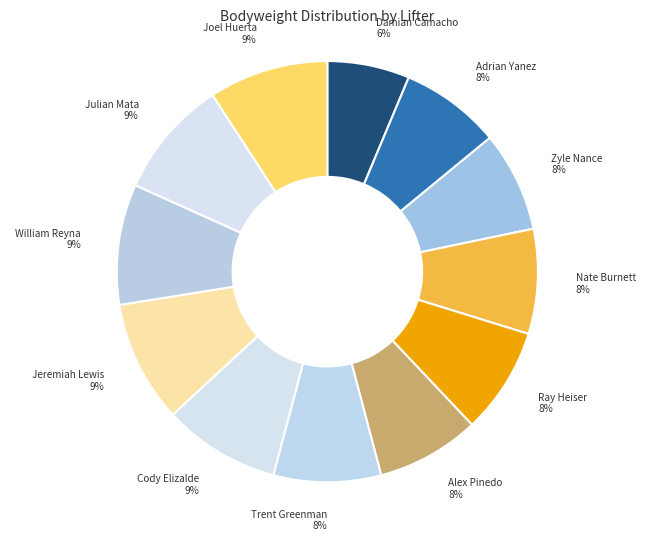

How many slices are in this pie chart?

12